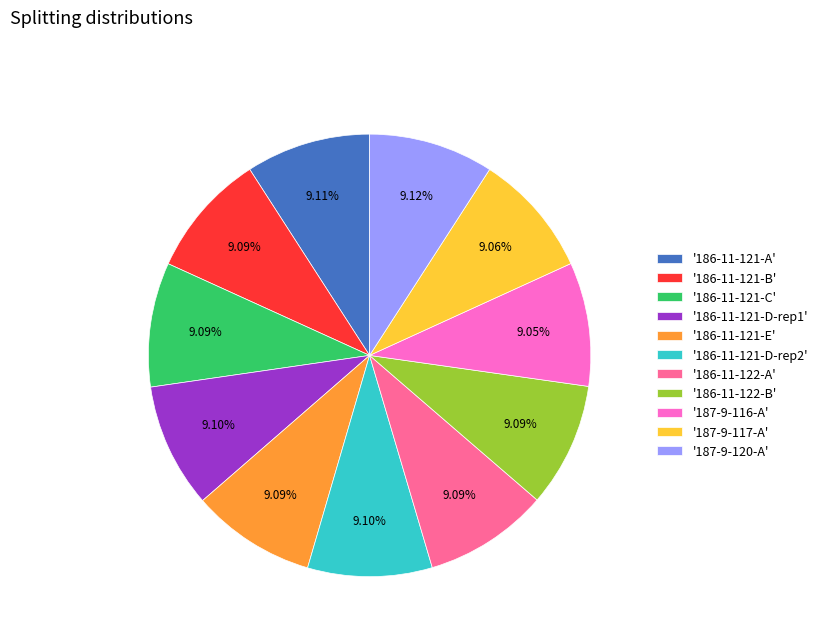

Is there a majority slice in this chart?

No